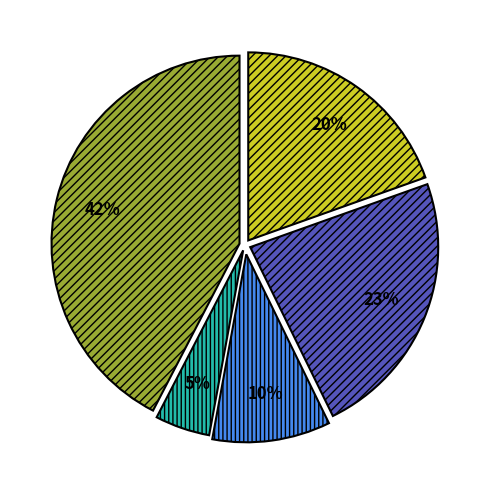

Is there any slice that represents more than half of the pie?

No